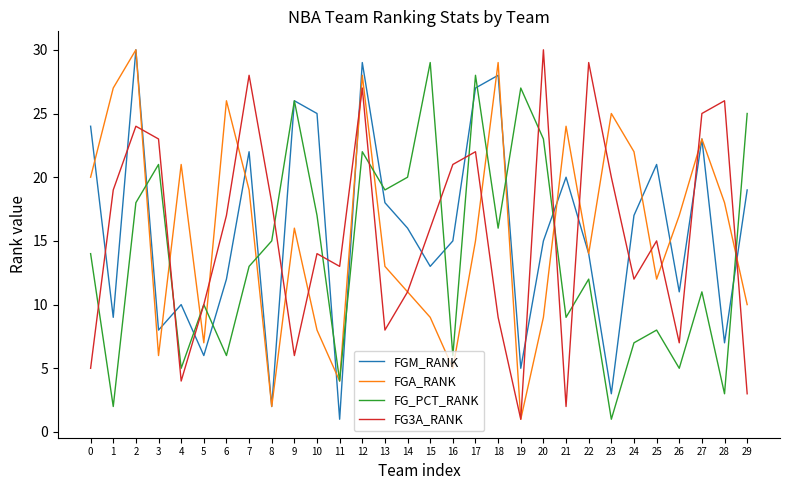

Reading left to right, transcribe all the data shown in this chart.

FGM_RANK: 0=24	1=9	2=30	3=8	4=10	5=6	6=12	7=22	8=2	9=26	10=25	11=1	12=29	13=18	14=16	15=13	16=15	17=27	18=28	19=5	20=15	21=20	22=14	23=3	24=17	25=21	26=11	27=23	28=7	29=19
FGA_RANK: 0=20	1=27	2=30	3=6	4=21	5=7	6=26	7=19	8=2	9=16	10=8	11=4	12=28	13=13	14=11	15=9	16=5	17=15	18=29	19=1	20=9	21=24	22=14	23=25	24=22	25=12	26=17	27=23	28=18	29=10
FG_PCT_RANK: 0=14	1=2	2=18	3=21	4=5	5=10	6=6	7=13	8=15	9=26	10=17	11=4	12=22	13=19	14=20	15=29	16=6	17=28	18=16	19=27	20=23	21=9	22=12	23=1	24=7	25=8	26=5	27=11	28=3	29=25
FG3A_RANK: 0=5	1=19	2=24	3=23	4=4	5=10	6=17	7=28	8=18	9=6	10=14	11=13	12=27	13=8	14=11	15=16	16=21	17=22	18=9	19=1	20=30	21=2	22=29	23=20	24=12	25=15	26=7	27=25	28=26	29=3